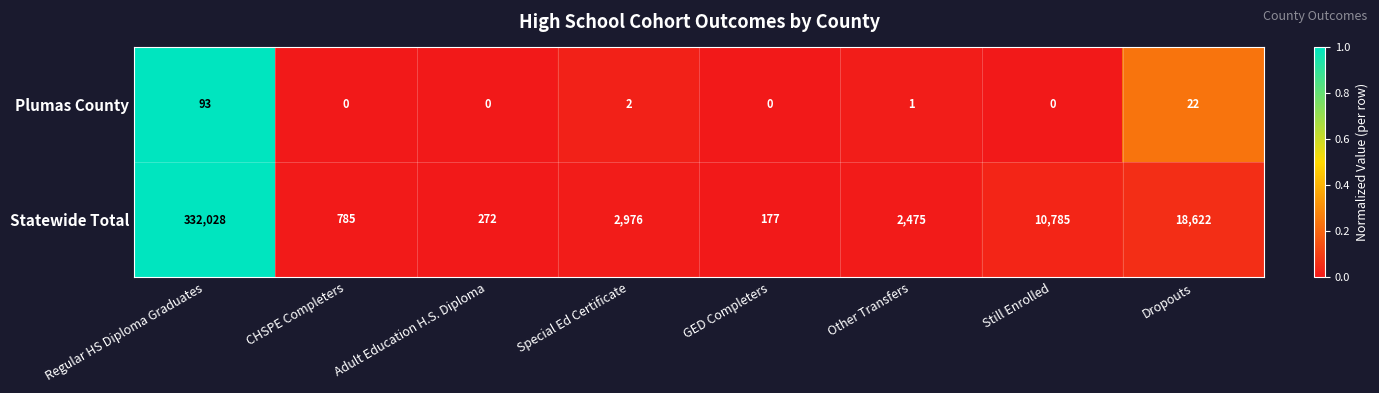

Reading left to right, what are all the values shown in this chart?

Plumas County: 93	0	0	2	0	1	0	22
Statewide Total: 332028	785	272	2976	177	2475	10785	18622